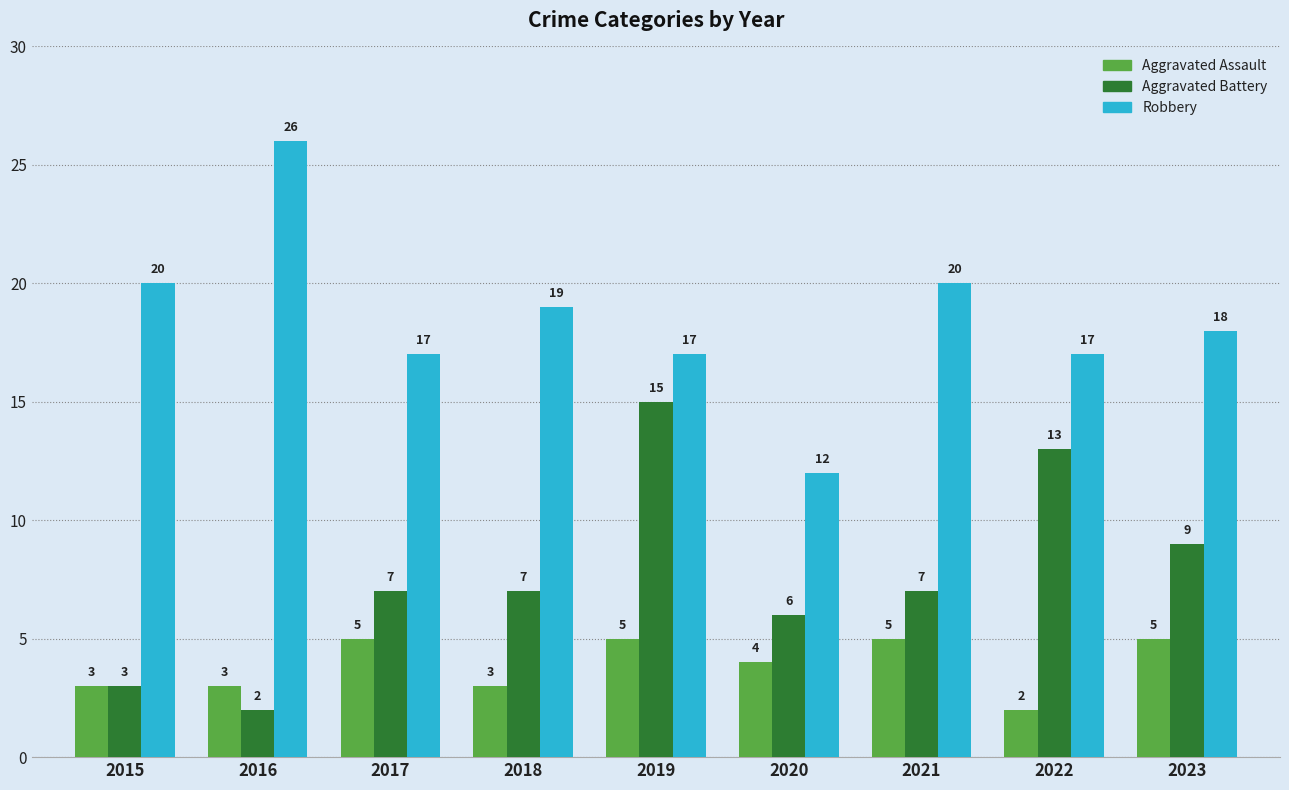

Which series has the widest spread of values?

Robbery